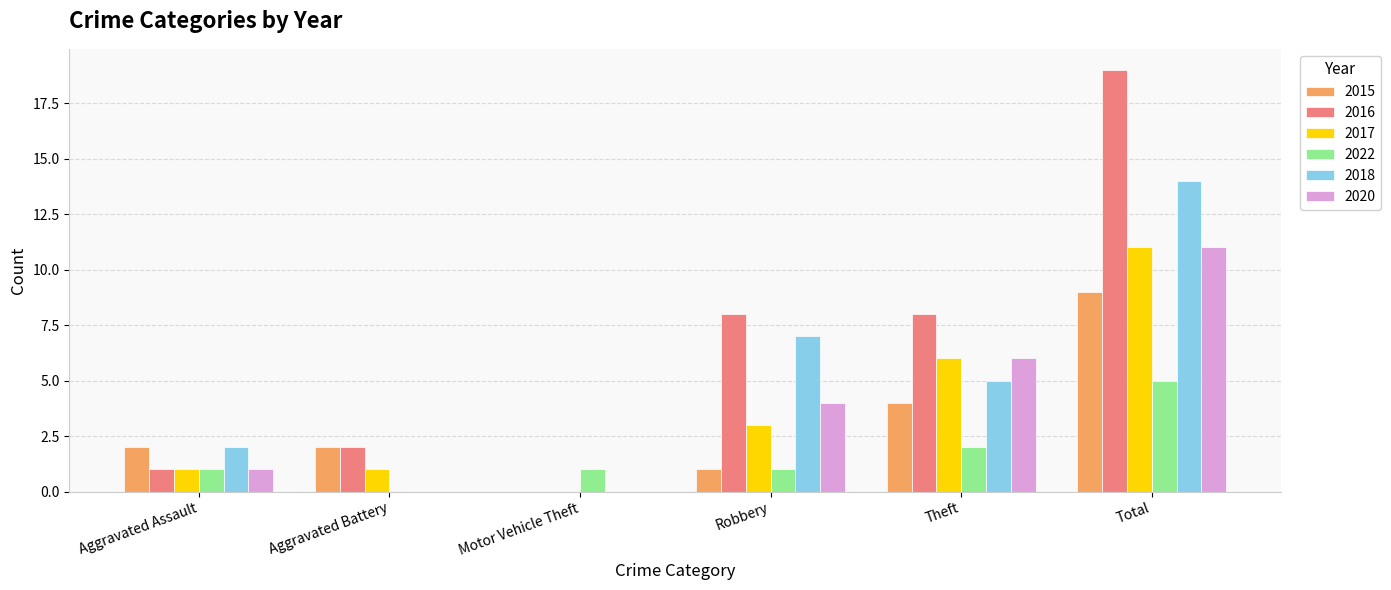

What are all the series names shown in the legend?

2015, 2016, 2017, 2022, 2018, 2020